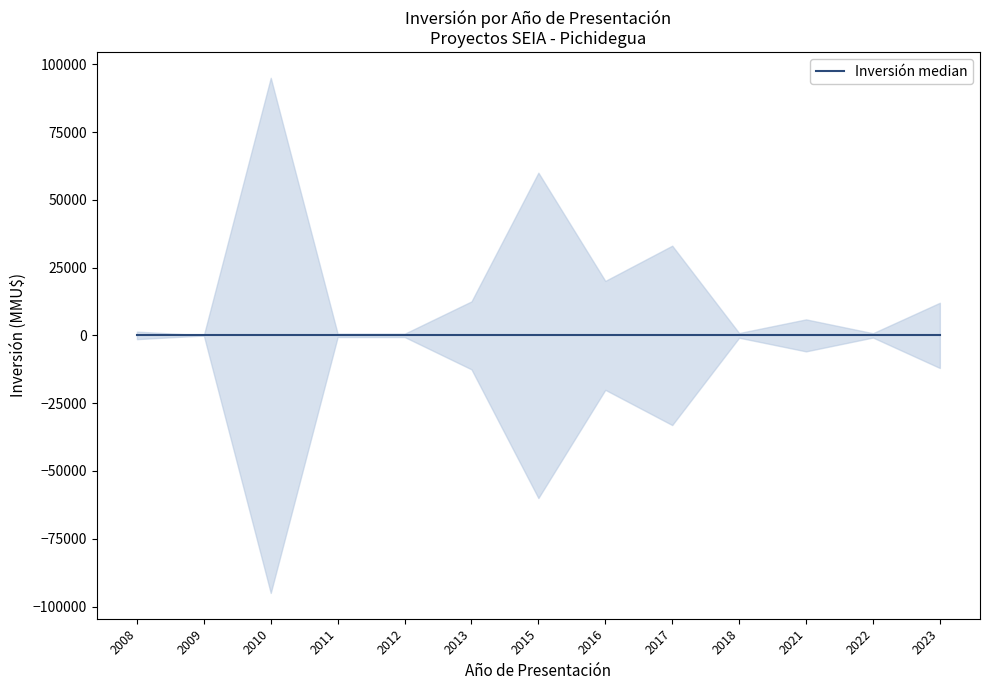

Which label corresponds to the largest value in the chart?

2010